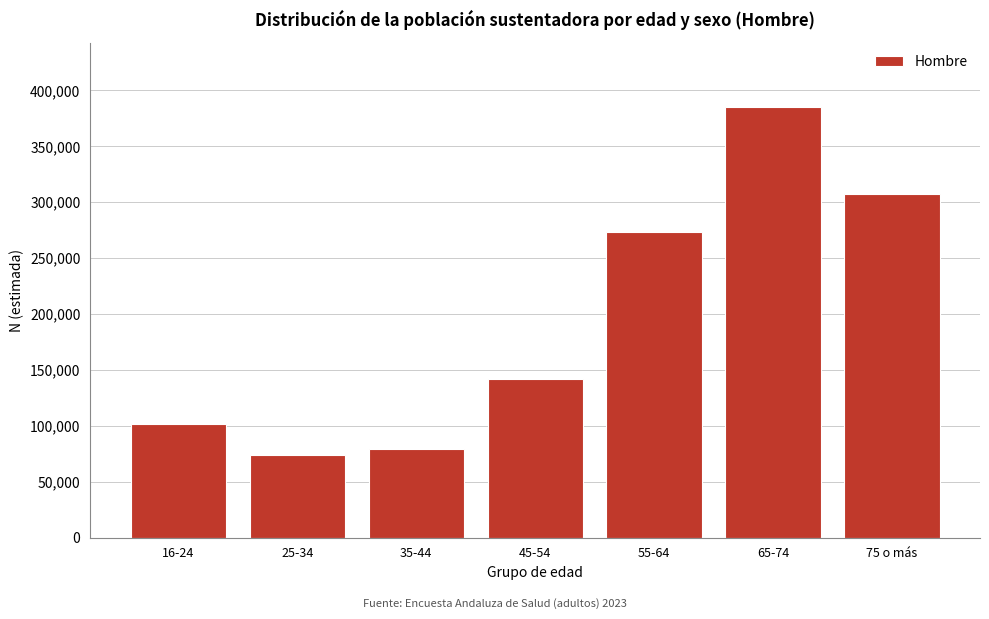

Reading right to left, extract all data points from this chart.

75 o más=307203	65-74=384890	55-64=273390	45-54=142011	35-44=78940	25-34=73445	16-24=101597